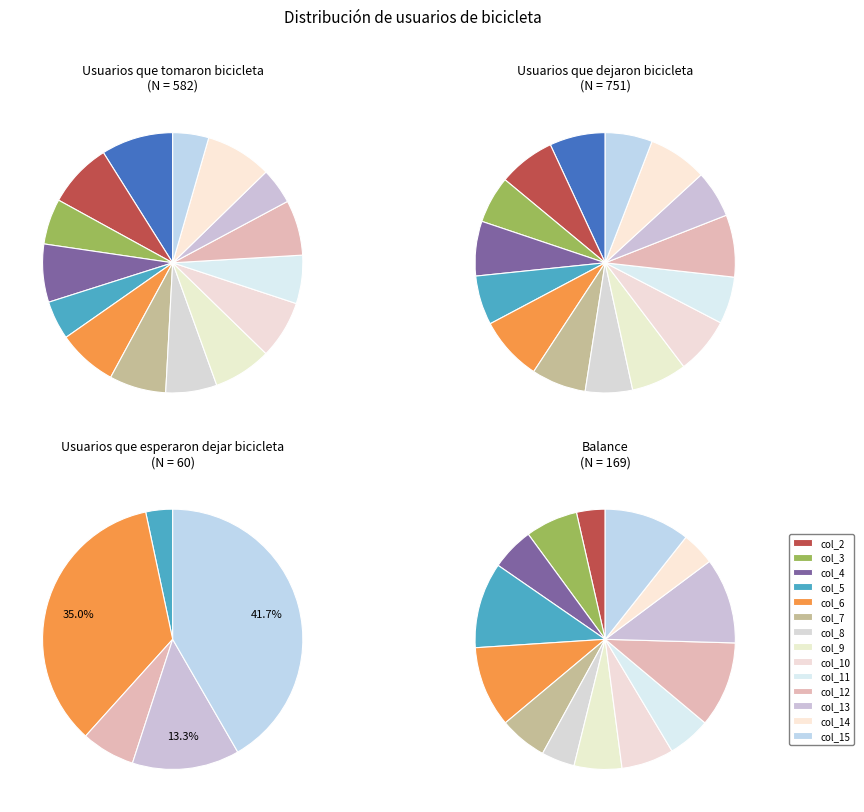

The col_11 slice represents 1% of the pie. True or false?

False